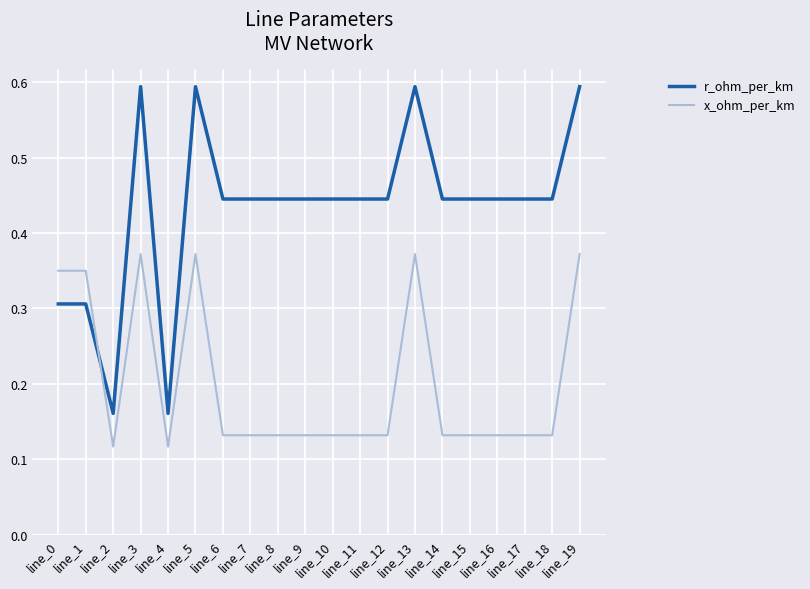

Which series has the largest range (max minus min)?

r_ohm_per_km